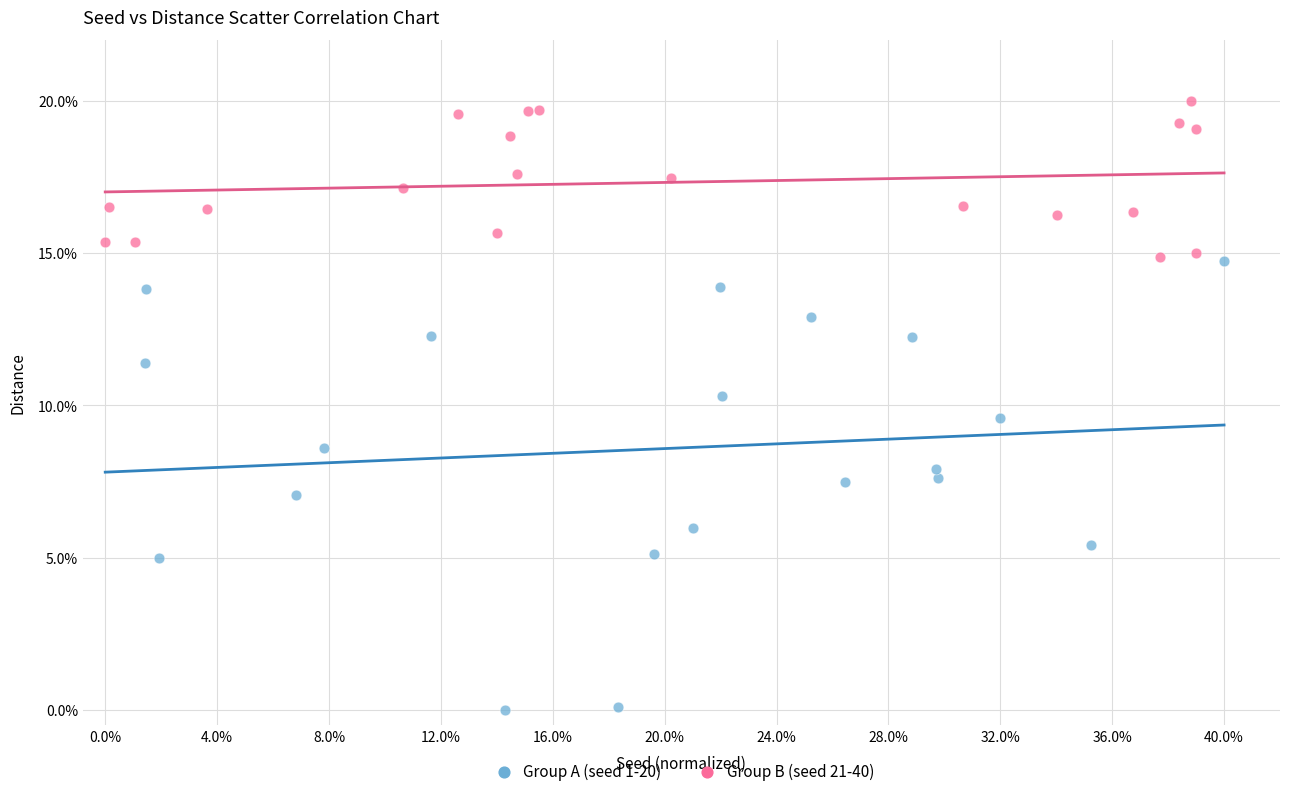

Which series reaches the minimum Y coordinate?

Group A (seed 1-20)